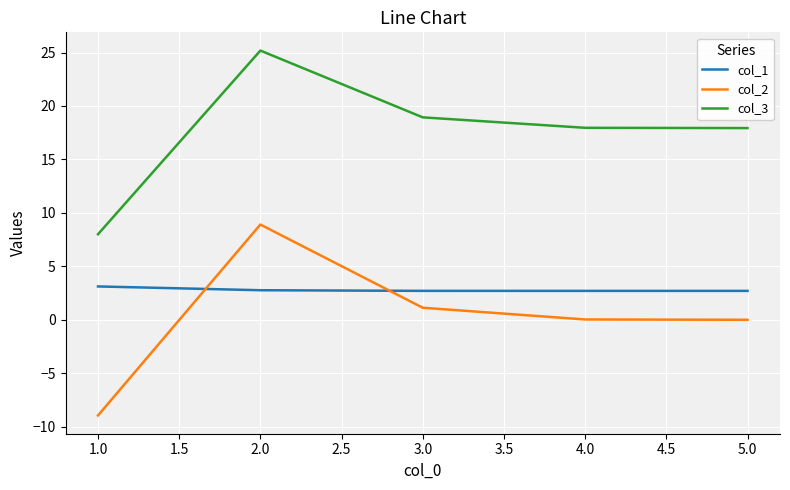

List the series in order of their peak value, lowest first.

col_1, col_2, col_3